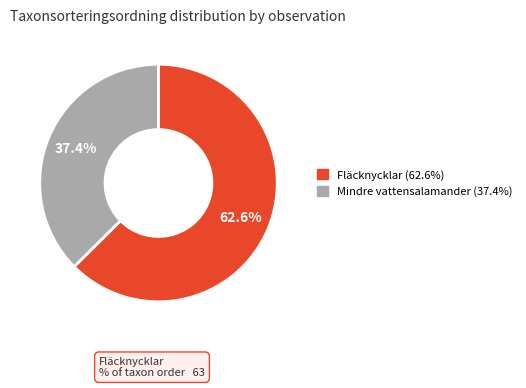

To the nearest percent, what is the average slice percentage?

50%